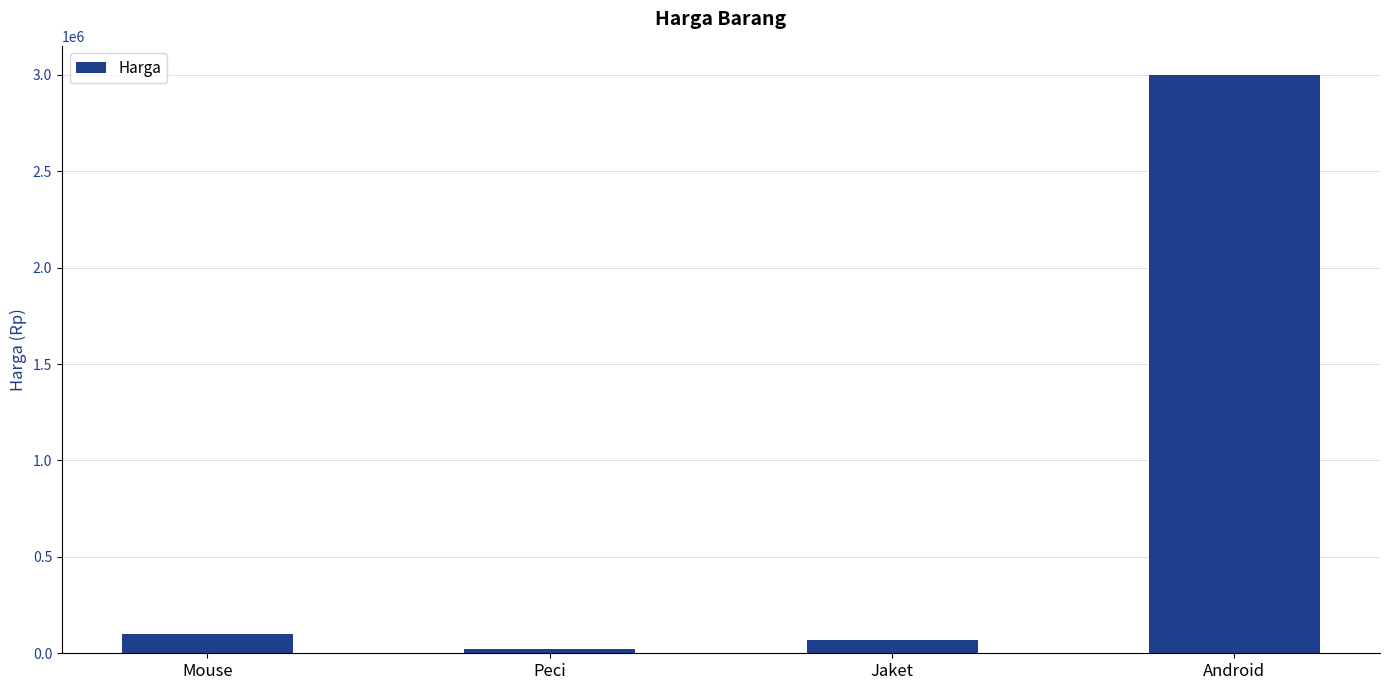

Reading left to right, what are all the values shown in this chart?

Mouse=100000	Peci=20000	Jaket=70000	Android=3000000